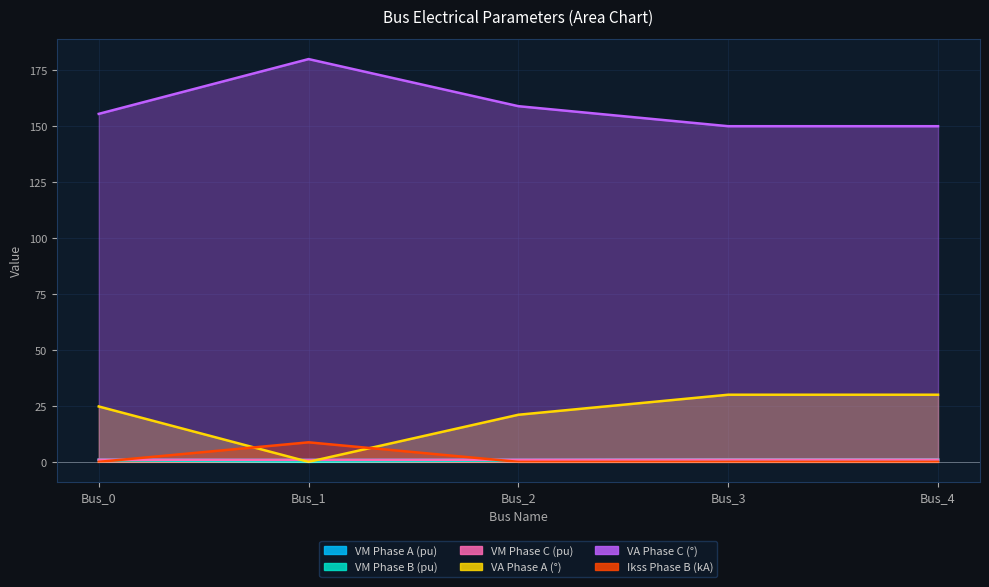

What is the sum of all pf_vm_b_pu values?

3.5